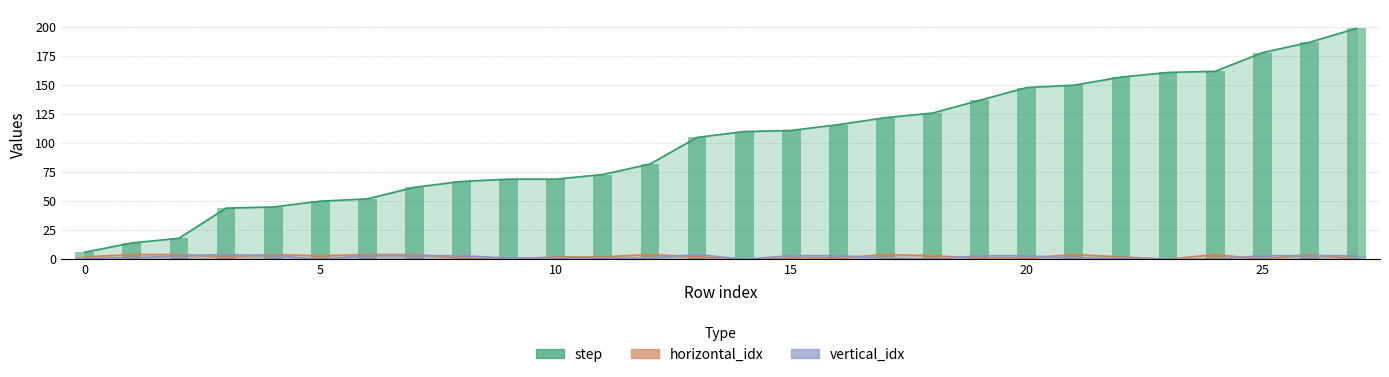

Which series has the largest range (max minus min)?

step